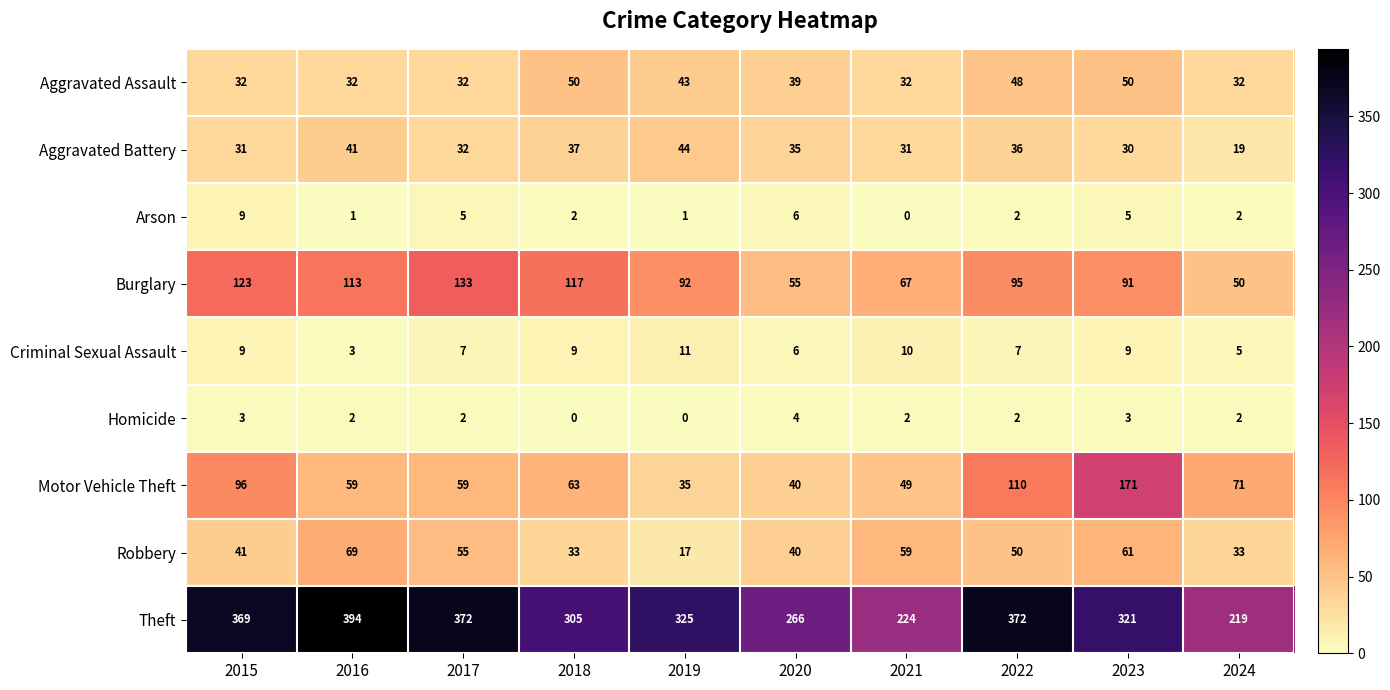

What is the spread (max minus min) of values at 2019?

325